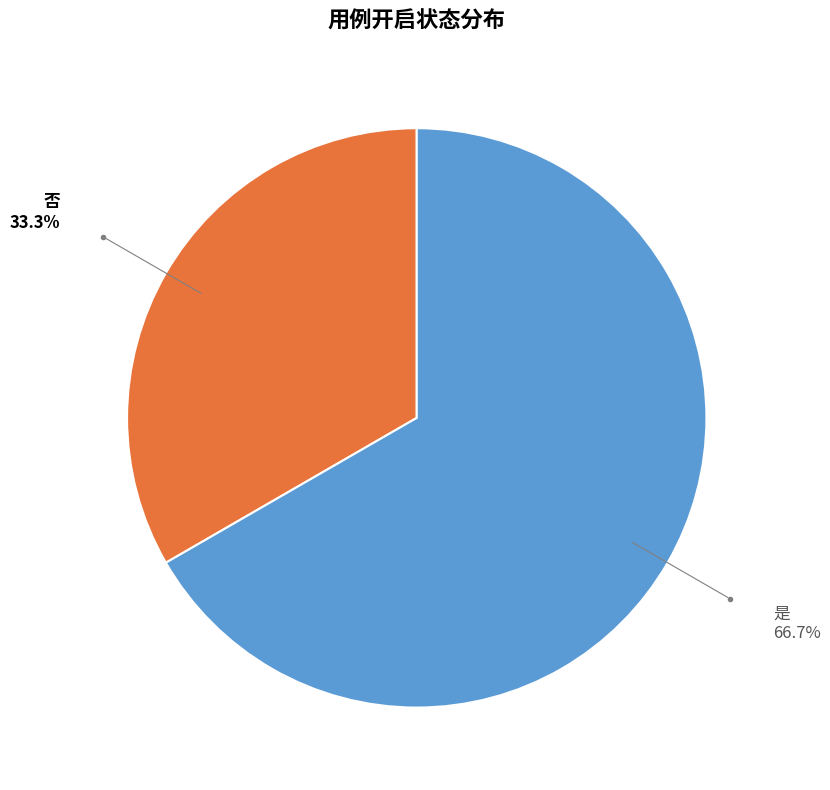

Rank the categories by value from highest to lowest.

是, 否